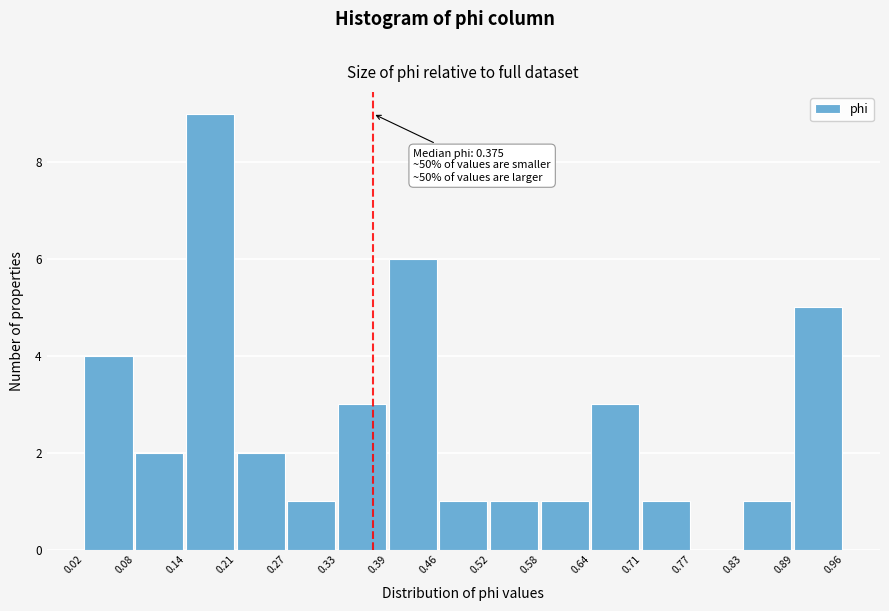

Over which range of the x-axis is the bar tallest?

0.14 to 0.21